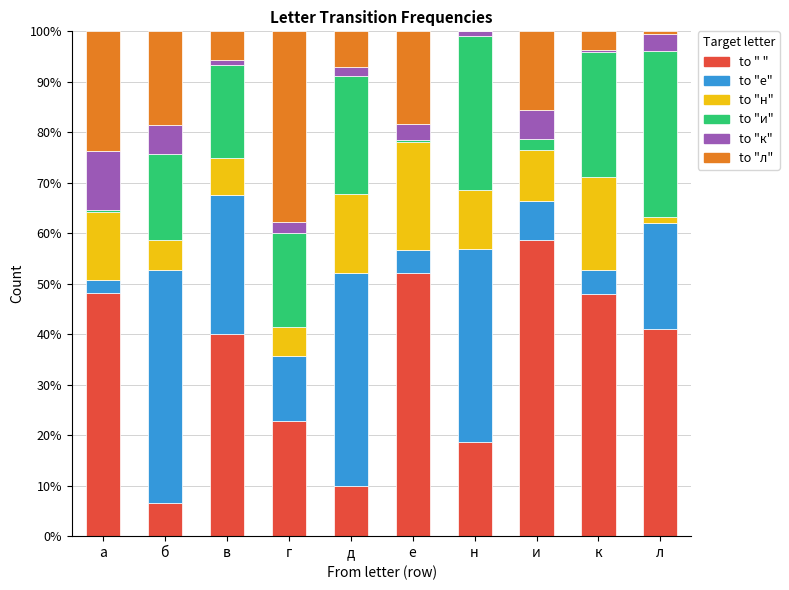

What is the total value across all series at б?

100.0